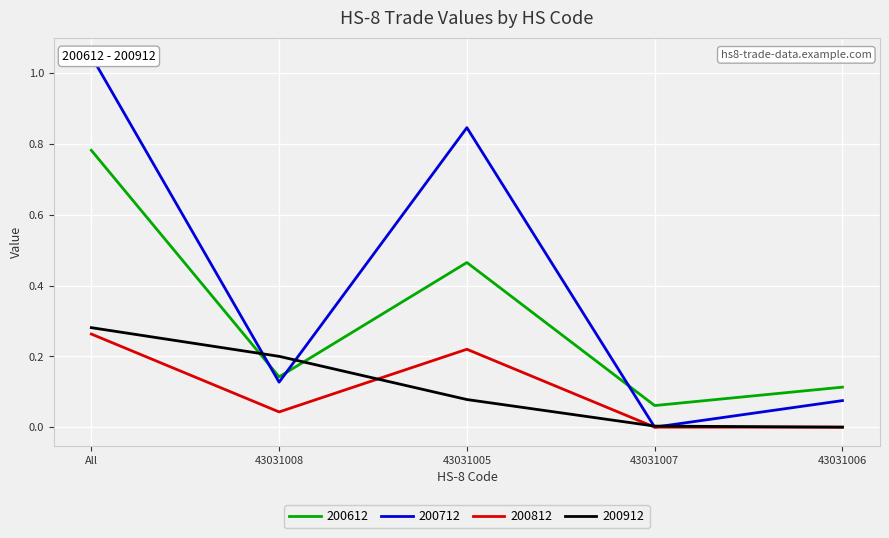

Reading left to right, what are all the values shown in this chart?

200612: 0.8	0.1	0.5	0.1	0.1
200712: 1.0	0.1	0.8	0.0	0.1
200812: 0.3	0.0	0.2	0.0	0.0
200912: 0.3	0.2	0.1	0.0	0.0